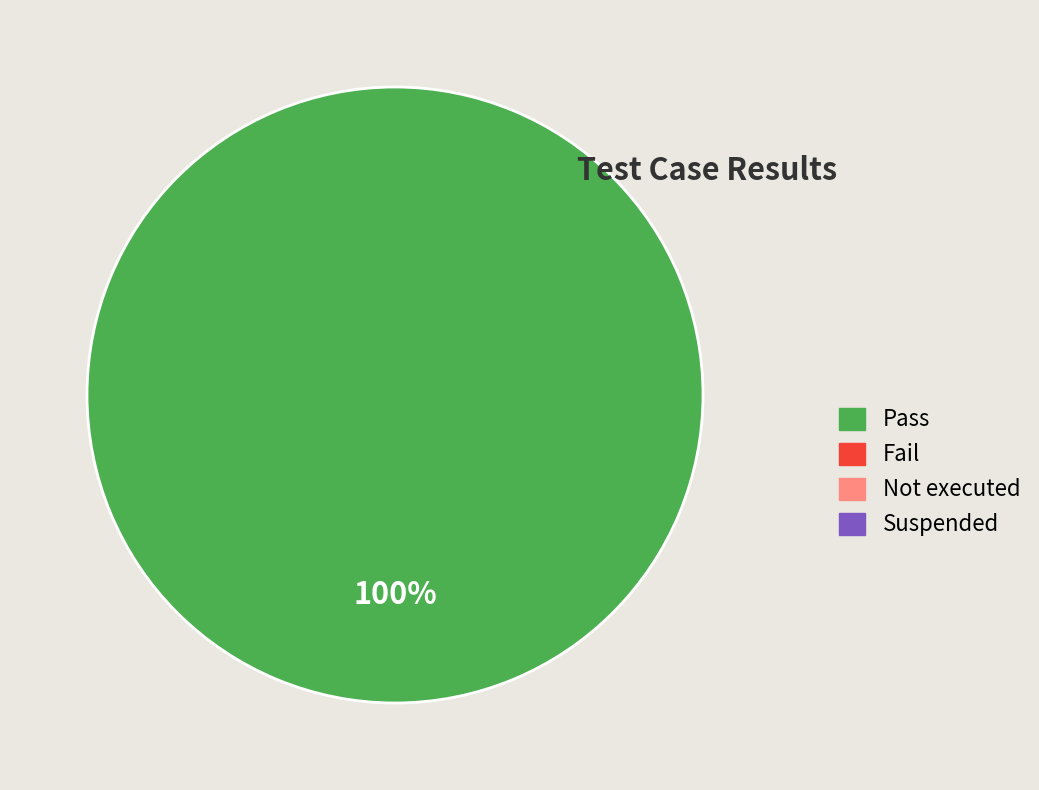

How many slices are in this pie chart?

1